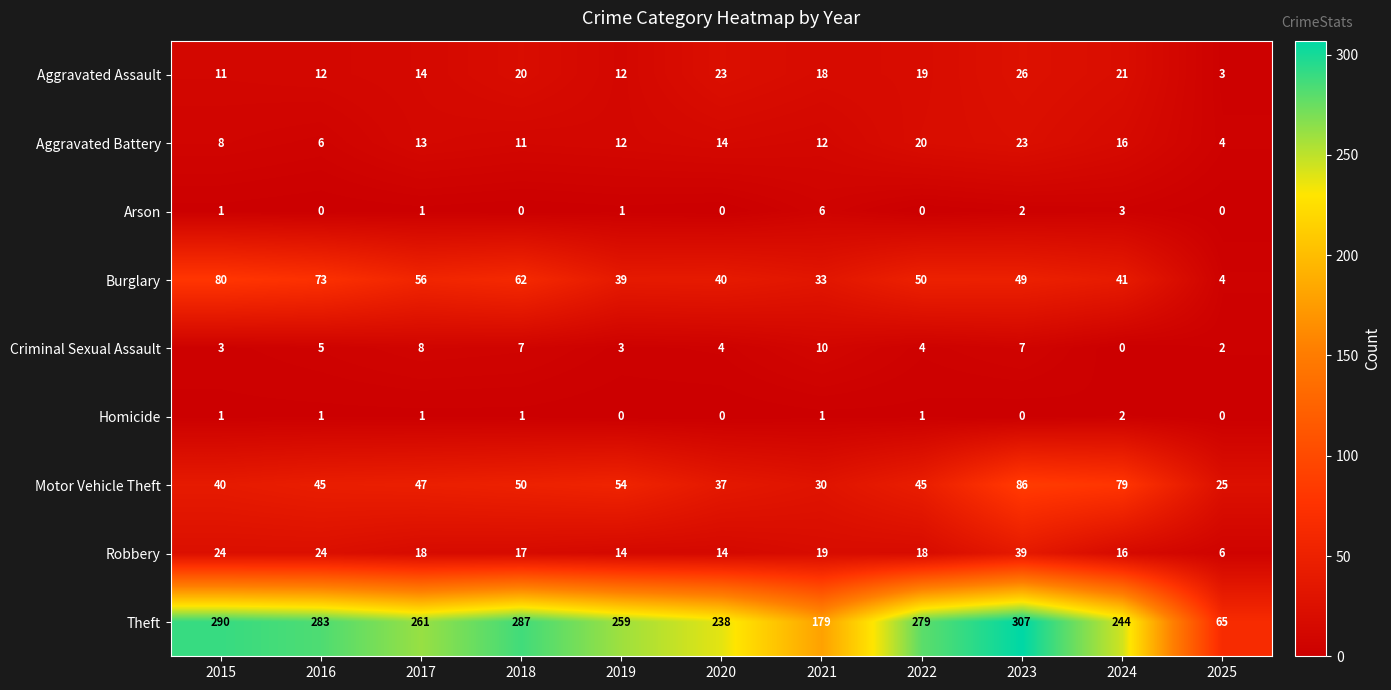

List the series in order of their peak value, highest first.

Theft, Motor Vehicle Theft, Burglary, Robbery, Aggravated Assault, Aggravated Battery, Criminal Sexual Assault, Arson, Homicide